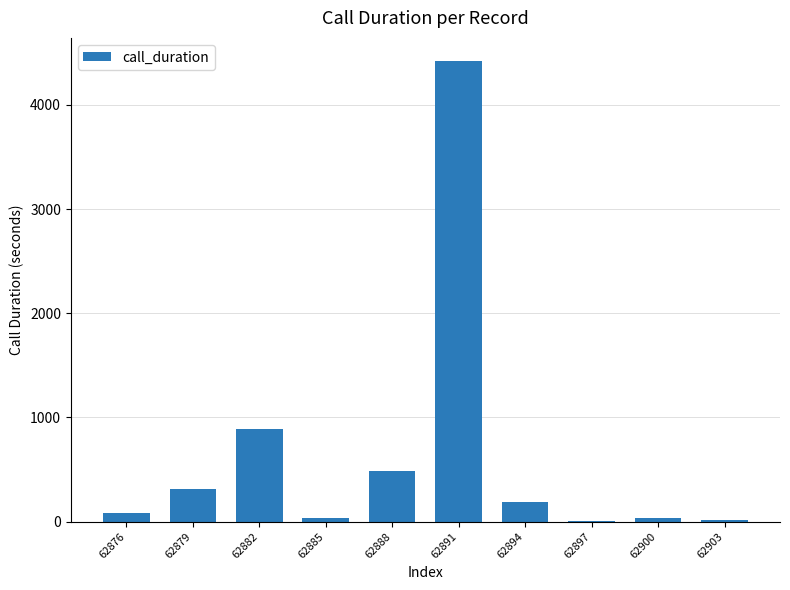

Are the bars grouped side by side (vs. stacked)?

No